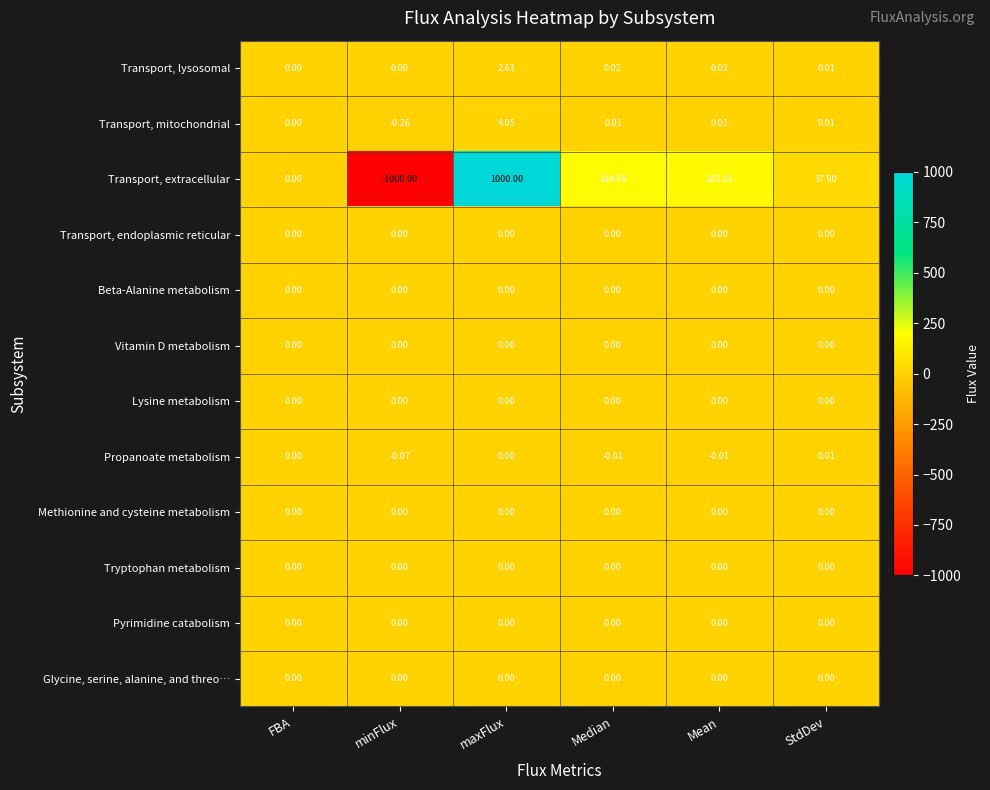

Which series has the largest range (max minus min)?

Transport, extracellular